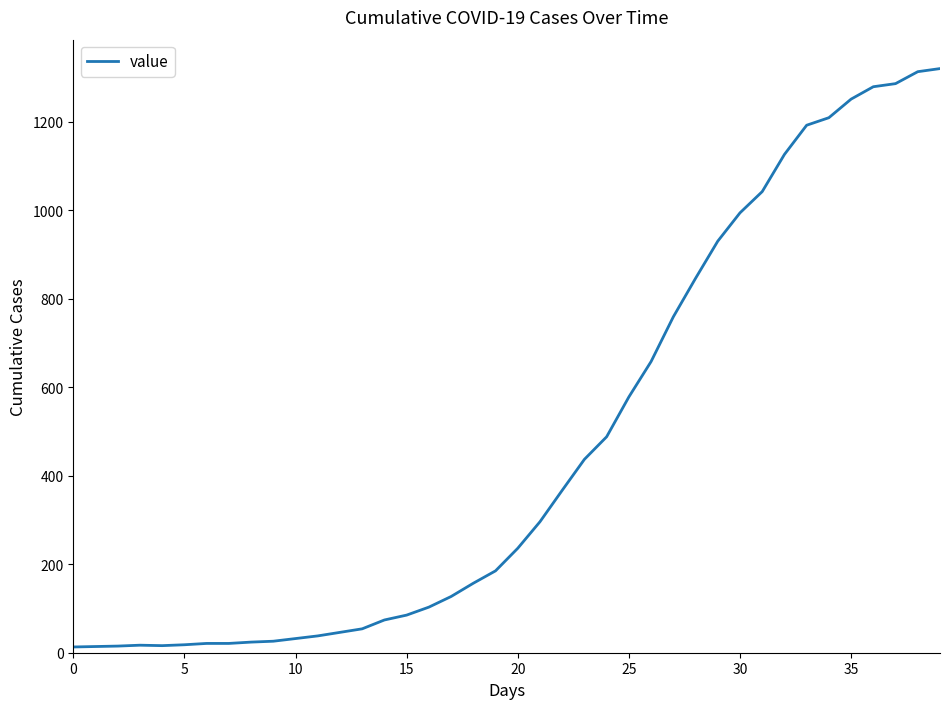

What is the maximum value shown in the chart?

1320